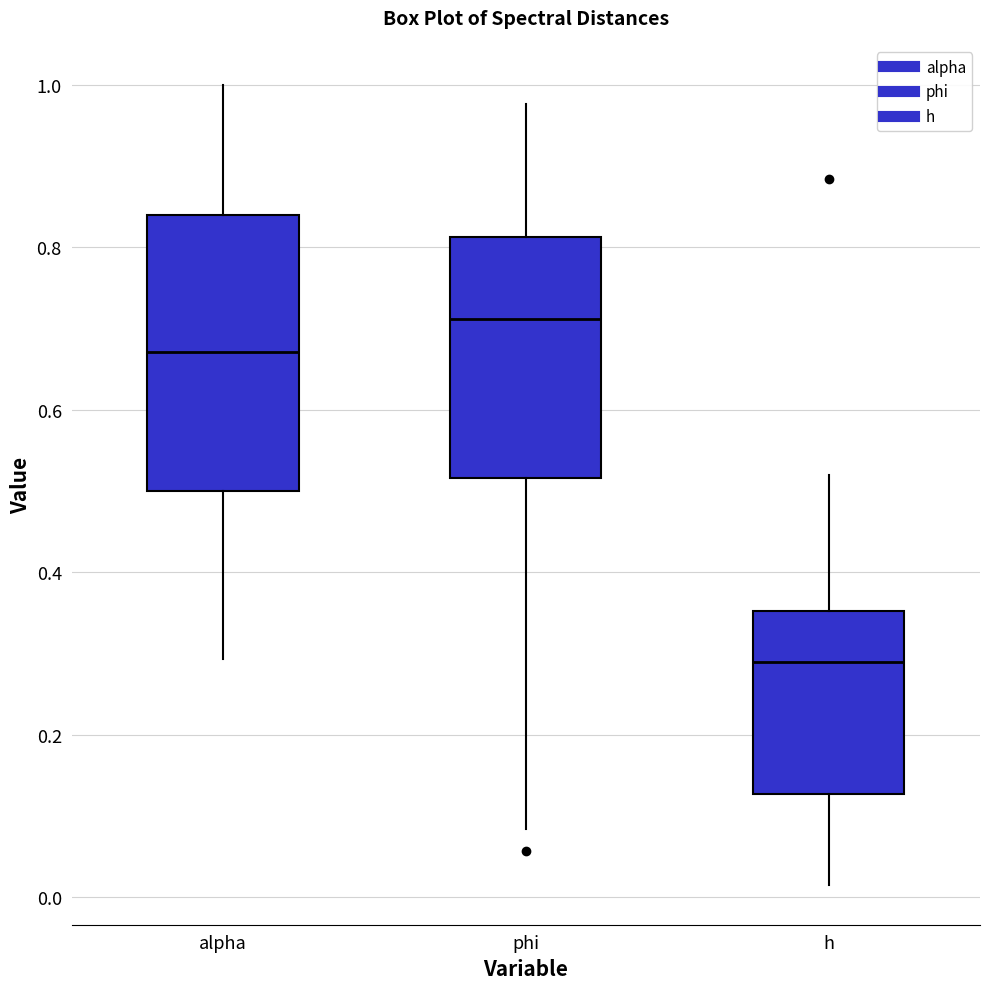

Which box is the tallest, from its lower edge to its upper edge?

alpha